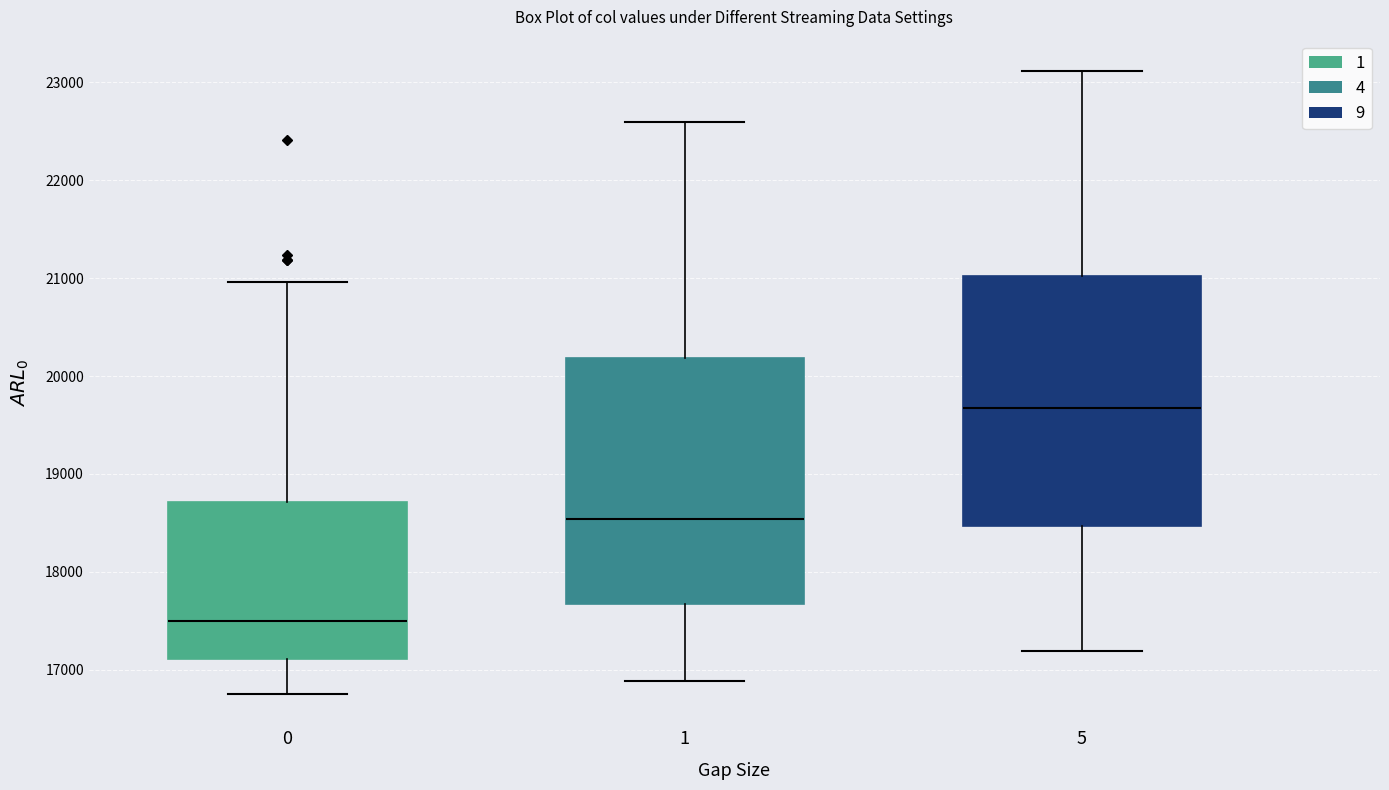

Where is the lower edge of the box at x = 5 on the y-axis? The values are not printed on the chart, so give them approximately, as read against the axis.

18500